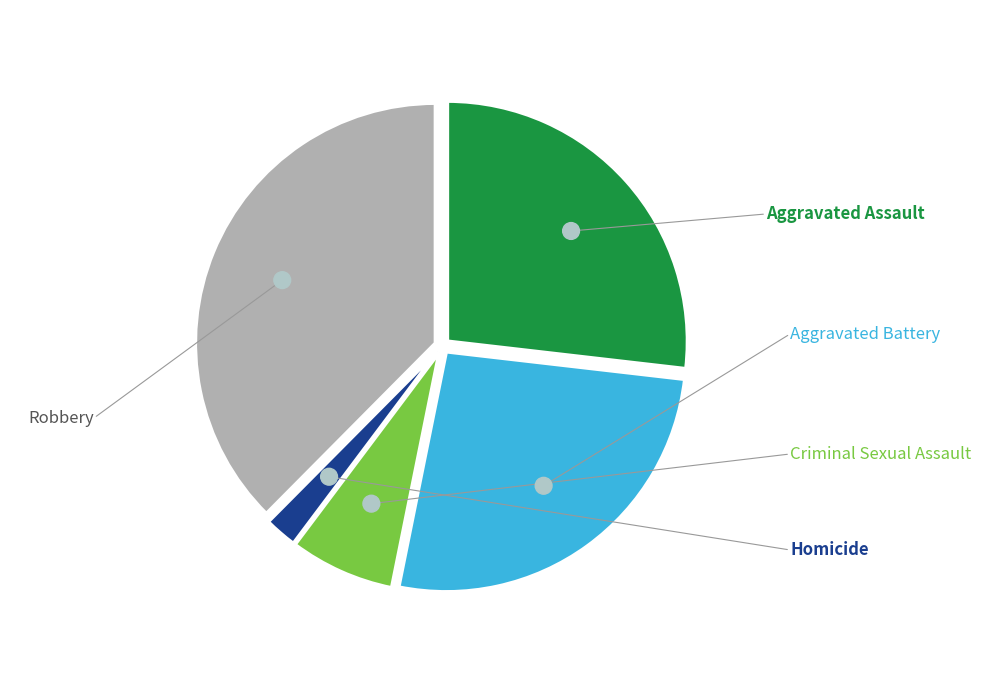

What percentage is the Aggravated Battery slice, to the nearest percent?

26%